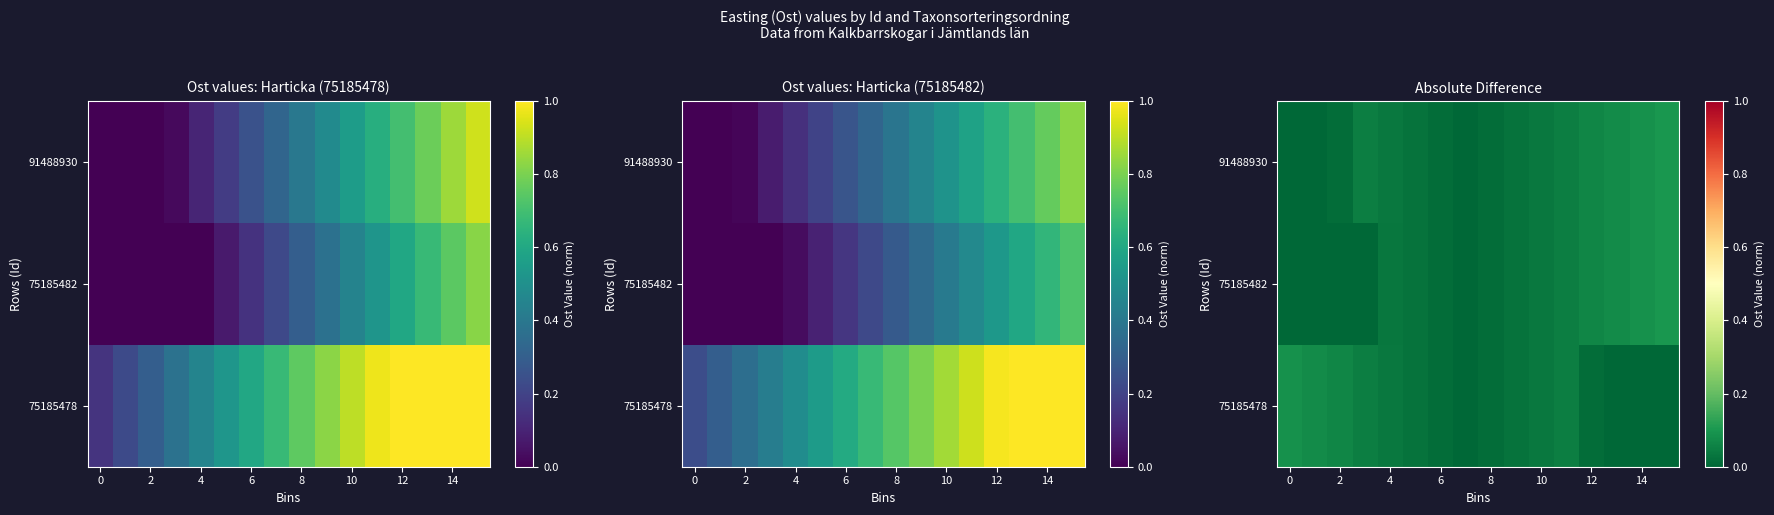

Which series has the largest total across all categories?

91488930